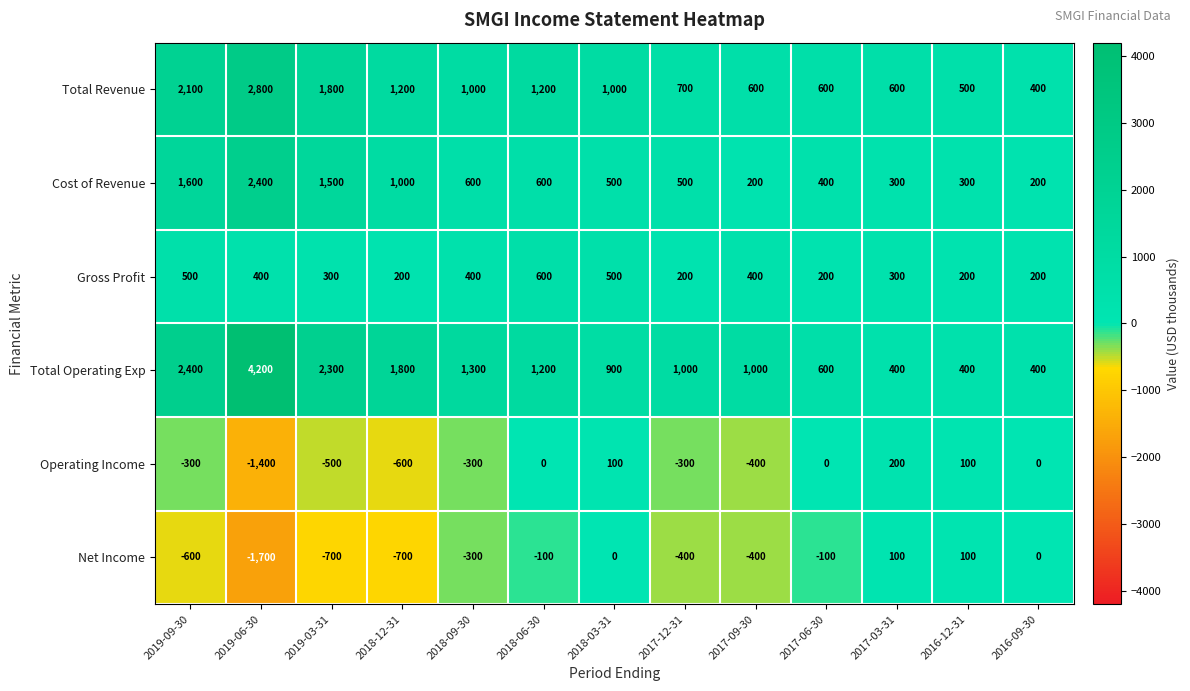

What is the difference between the highest and lowest values at 2017-06-30?

700